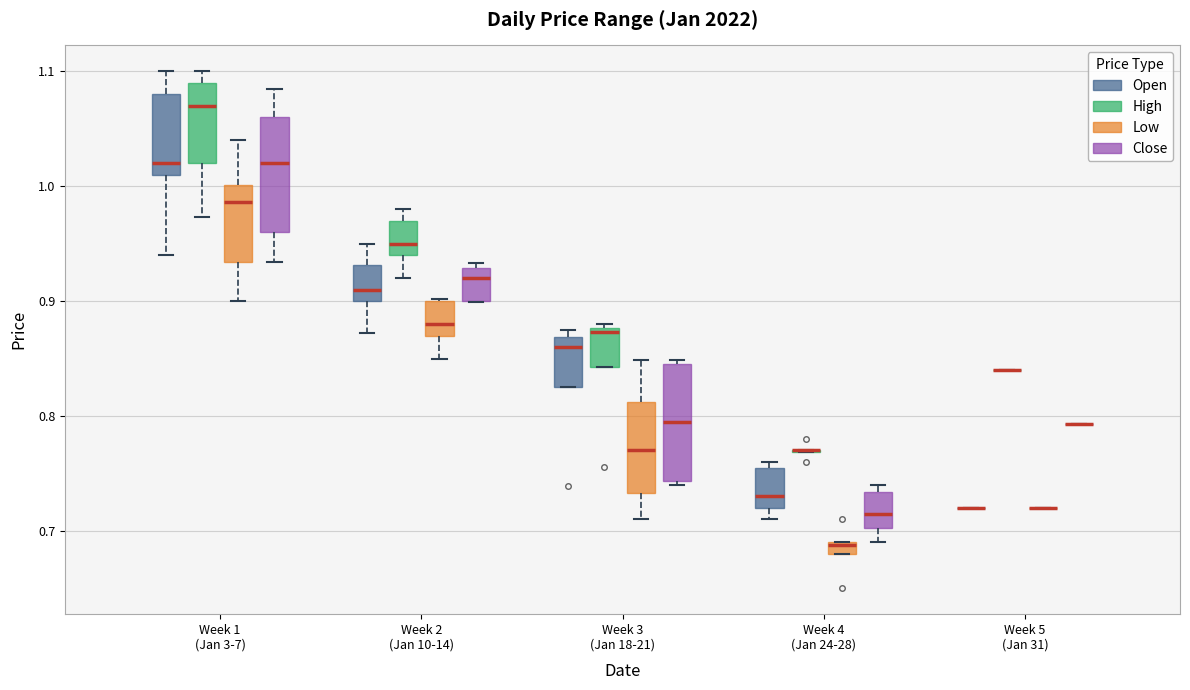

Where is the lower edge of the box for Week 2 (Jan 10-14) (Close) on the y-axis? The values are not printed on the chart, so give them approximately, as read against the axis.

0.90